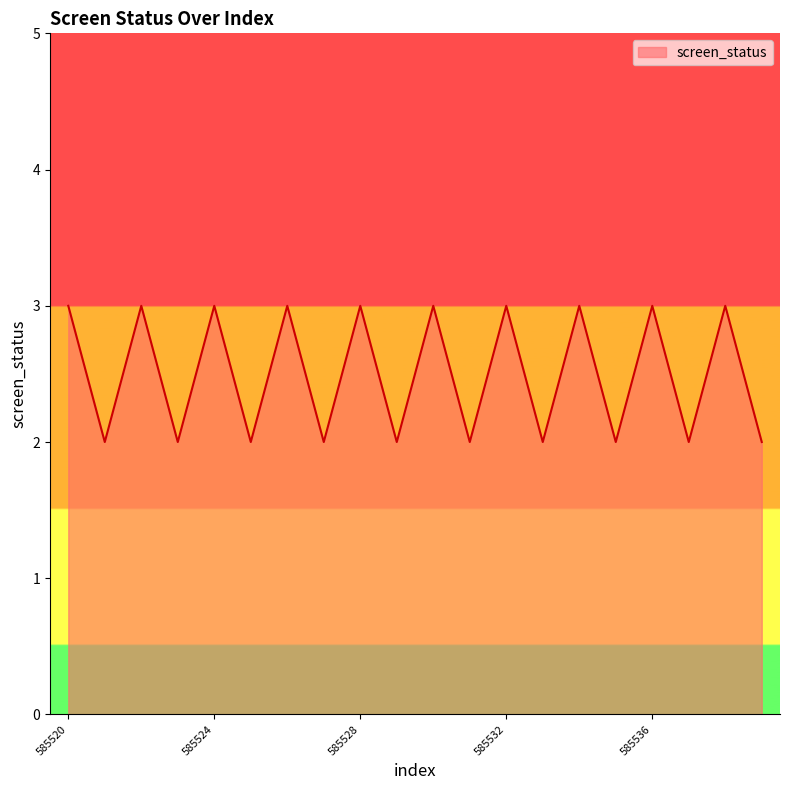

What is the greatest value displayed?

3